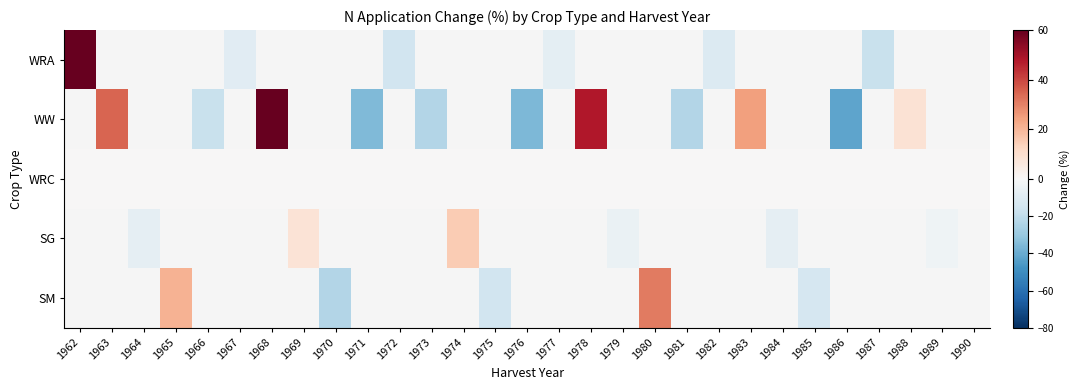

Is the value of SM at 1980 greater than the value of SG at 1988?

No